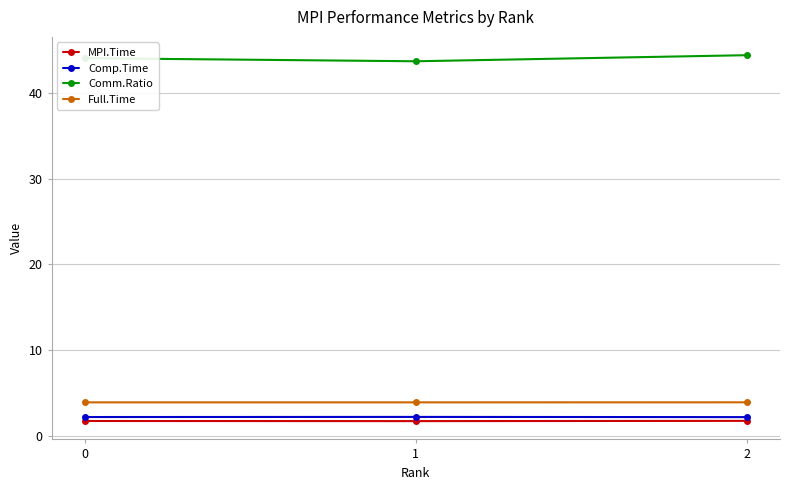

What is the average value of the Comp.Time series?

2.2